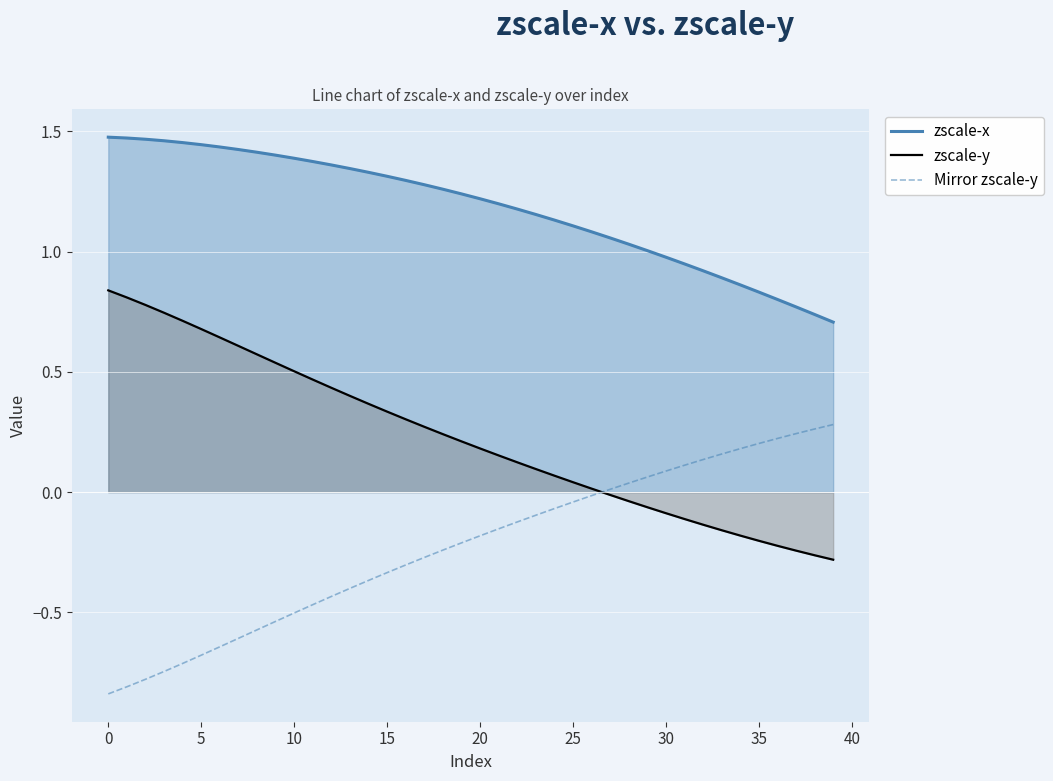

What is the spread (max minus min) of values at 17?

1.6